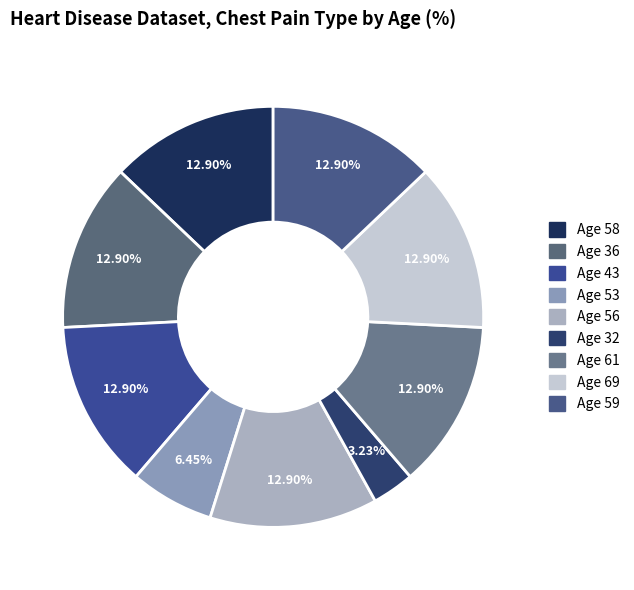

To the nearest percent, what is the difference between the largest and smallest slice percentages?

10%